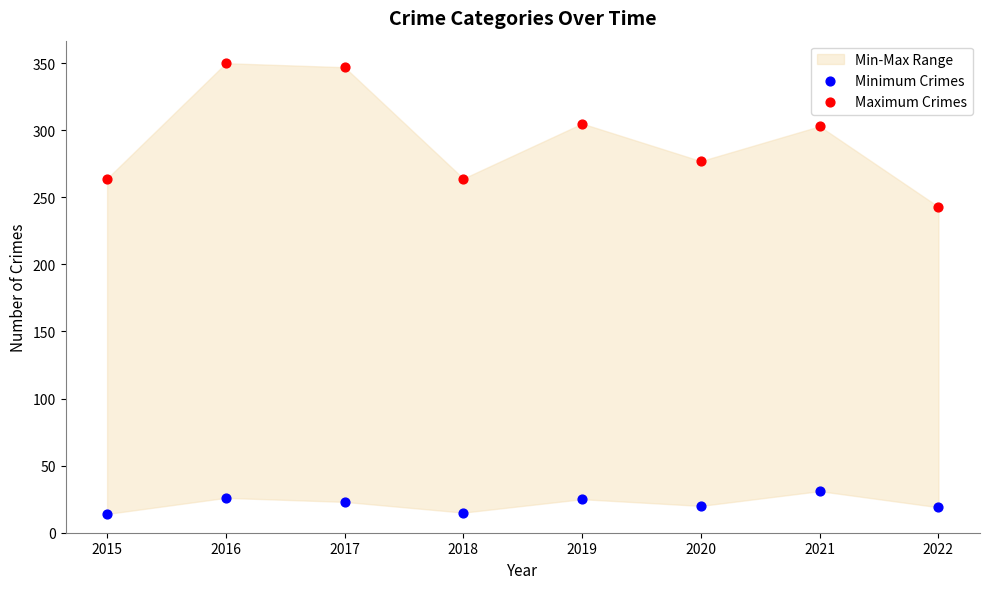

Which series has the widest spread of Y values?

Maximum Crimes